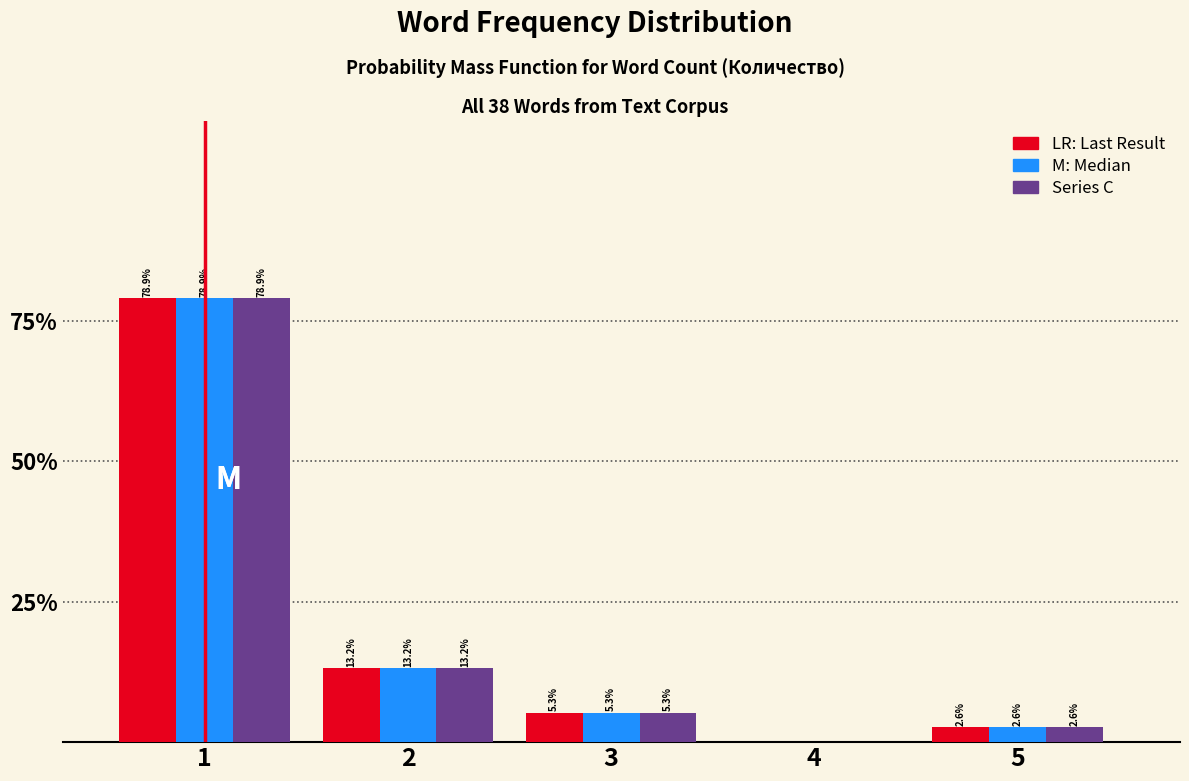

What is the maximum value shown in the chart?

78.9